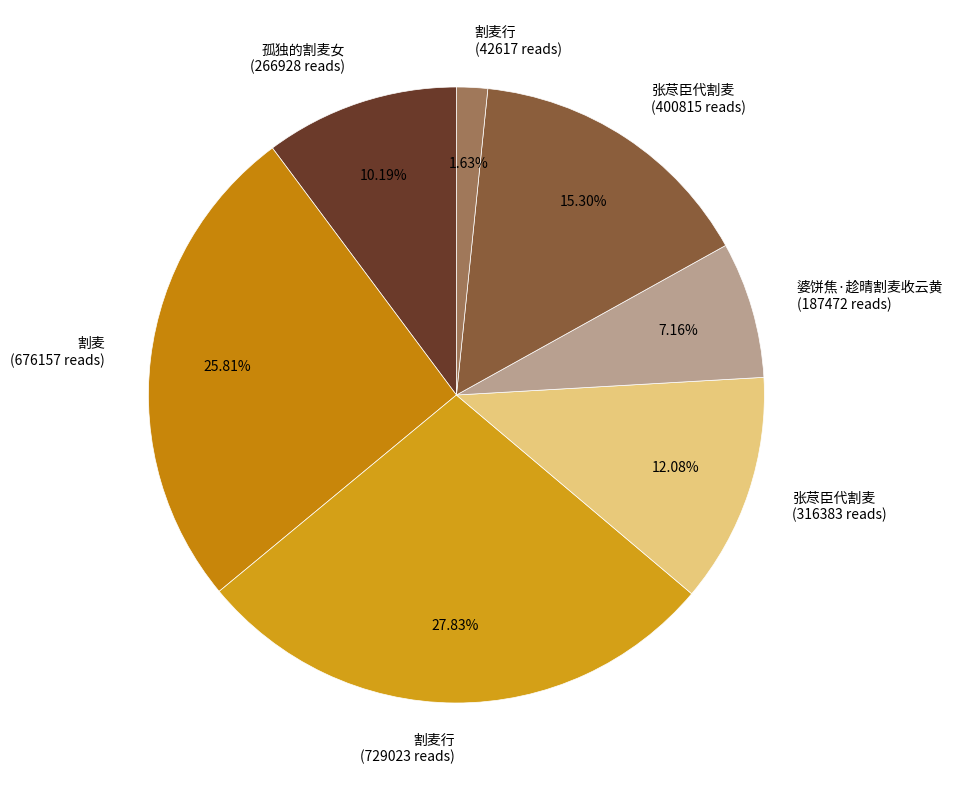

Count the number of slices in the pie.

7